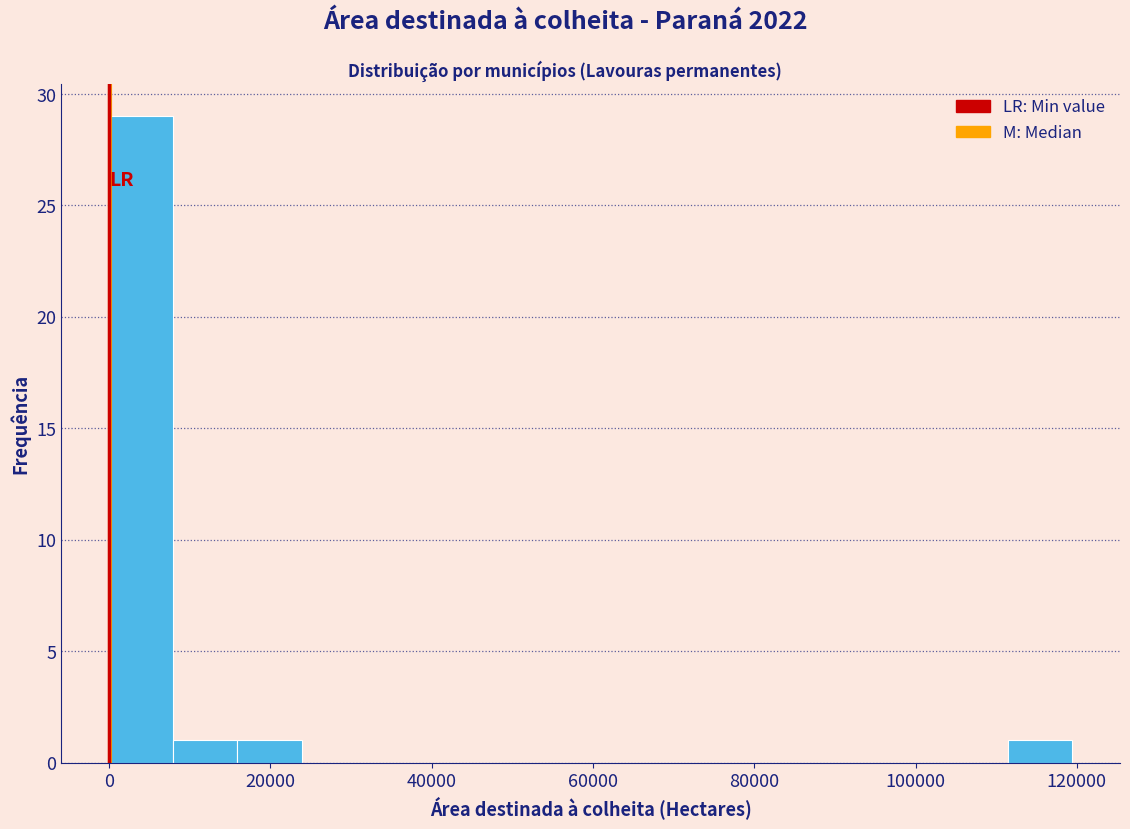

Read against the x-axis, roughly where is the centre of the tallest bar?

4000